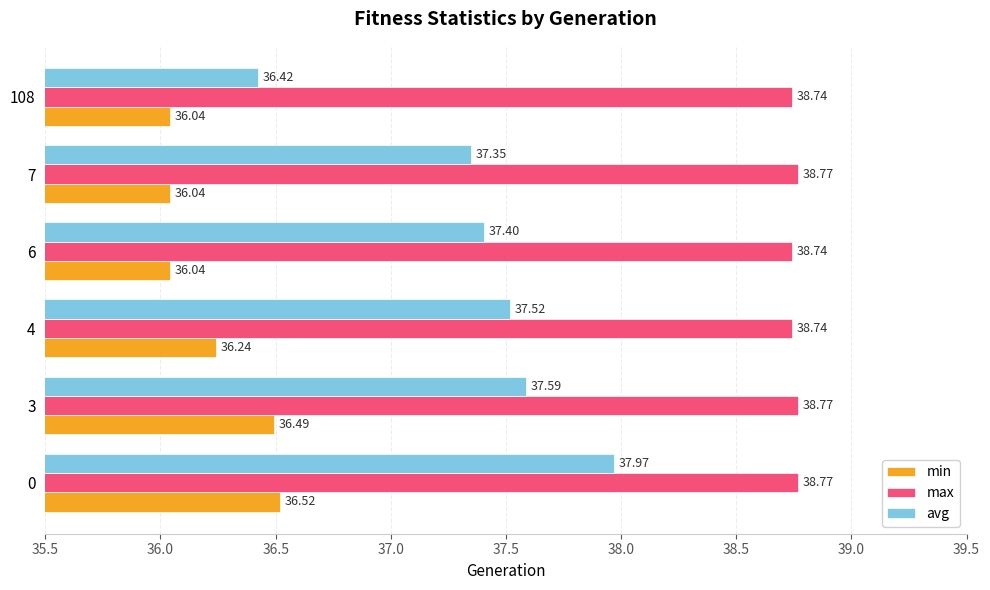

What is the sum of the avg values at 6 and 4?

74.9